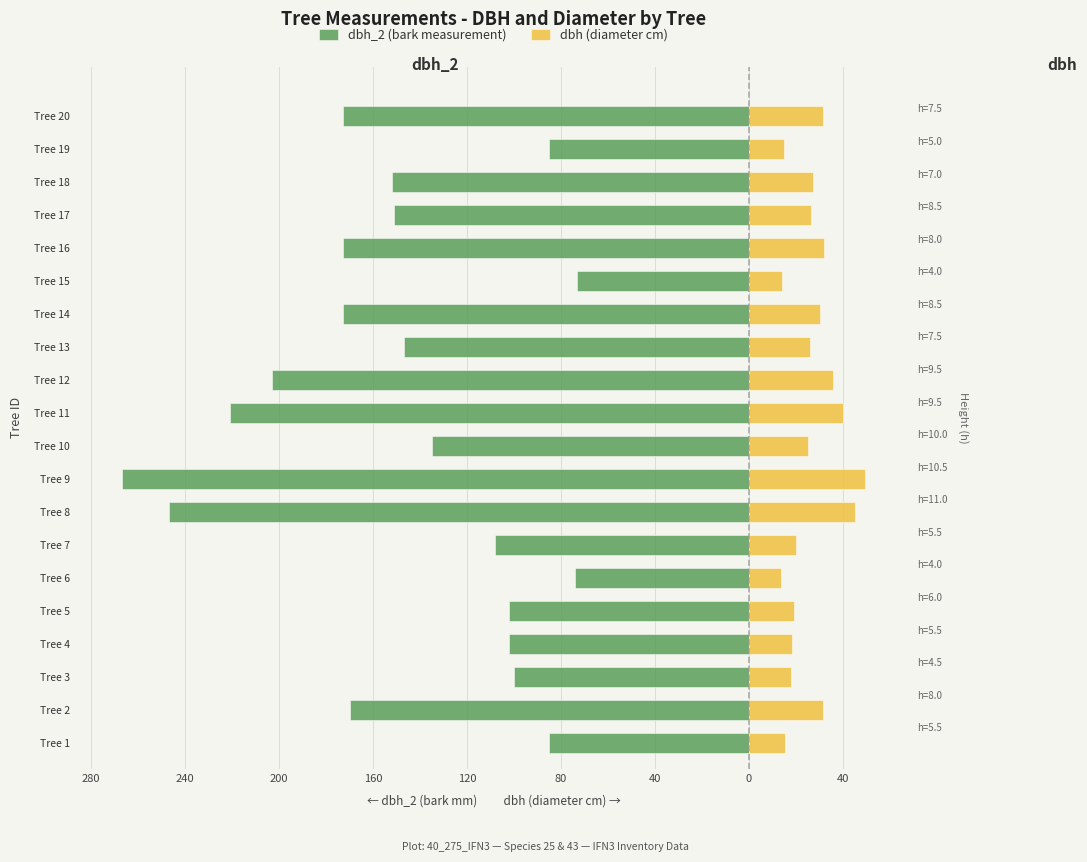

True or false: dbh_2 (bark measurement) has a value of -97.8 at Tree 13.

False